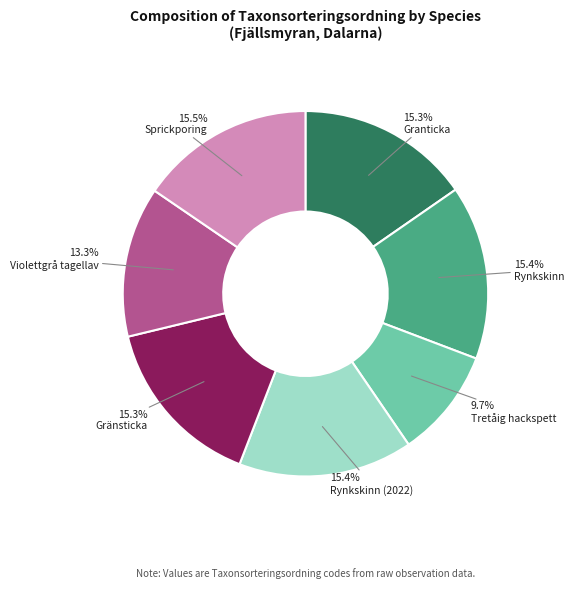

To the nearest percent, what is the average slice percentage?

14%